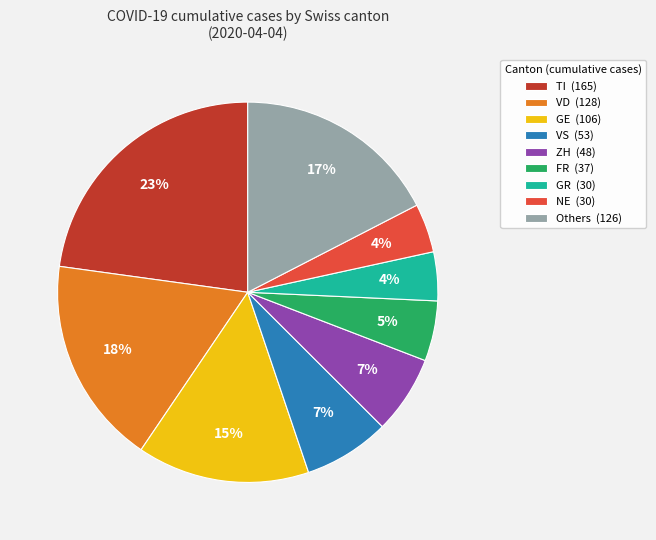

How many segments does this pie chart have?

9